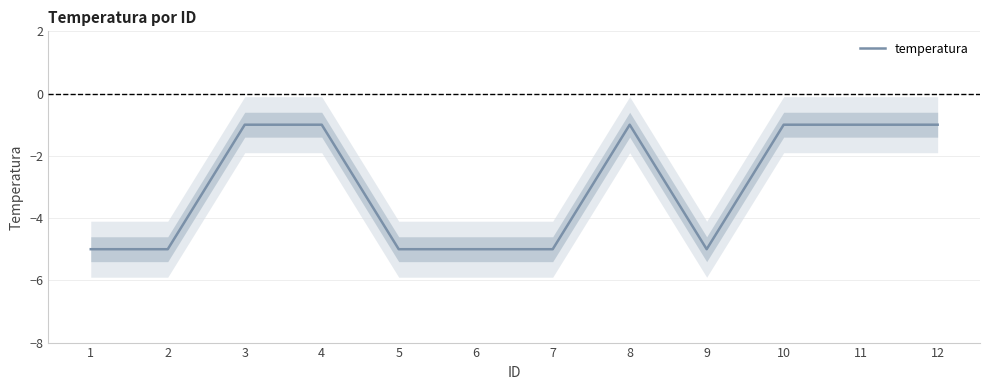

Rank the categories by value from highest to lowest.

3, 4, 8, 10, 11, 12, 1, 2, 5, 6, 7, 9